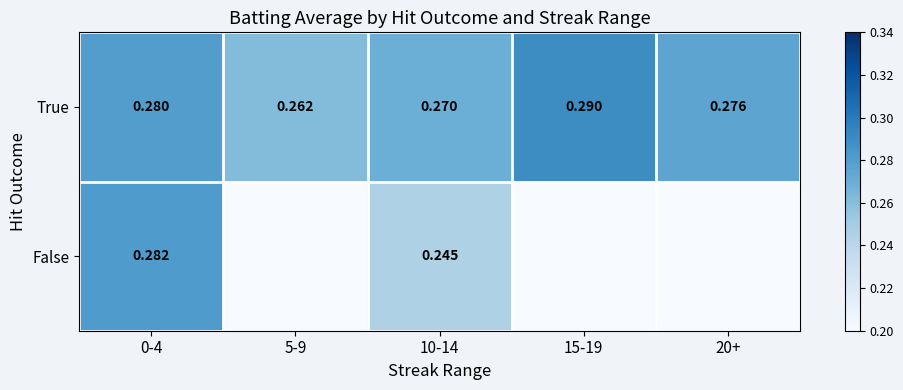

Is the value of True at 20+ greater than the value of False at 0-4?

No